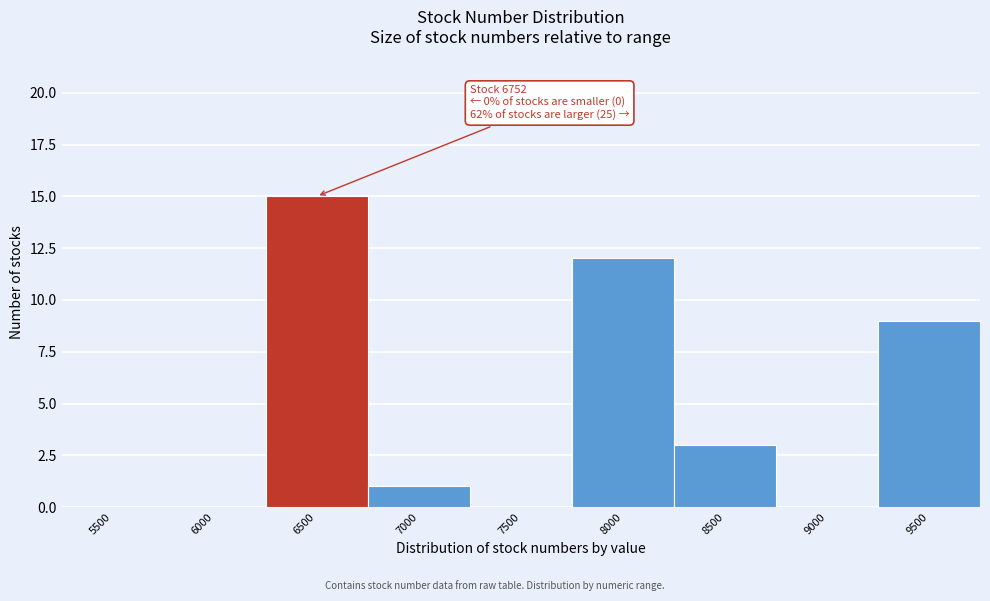

Reading left to right, list all the values displayed in this chart.

5500=0	6000=0	6500=15	7000=1	7500=0	8000=12	8500=3	9000=0	9500=9